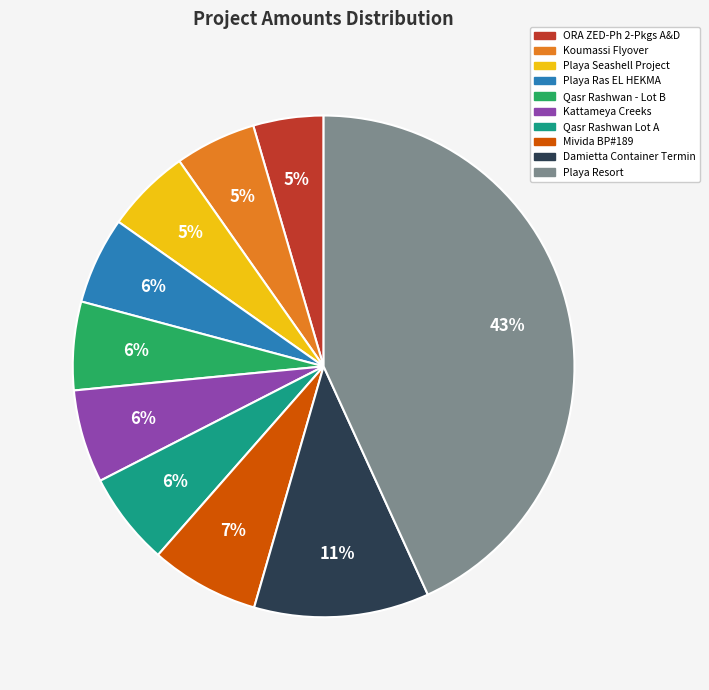

What is the largest slice in the pie chart?

Playa Resort